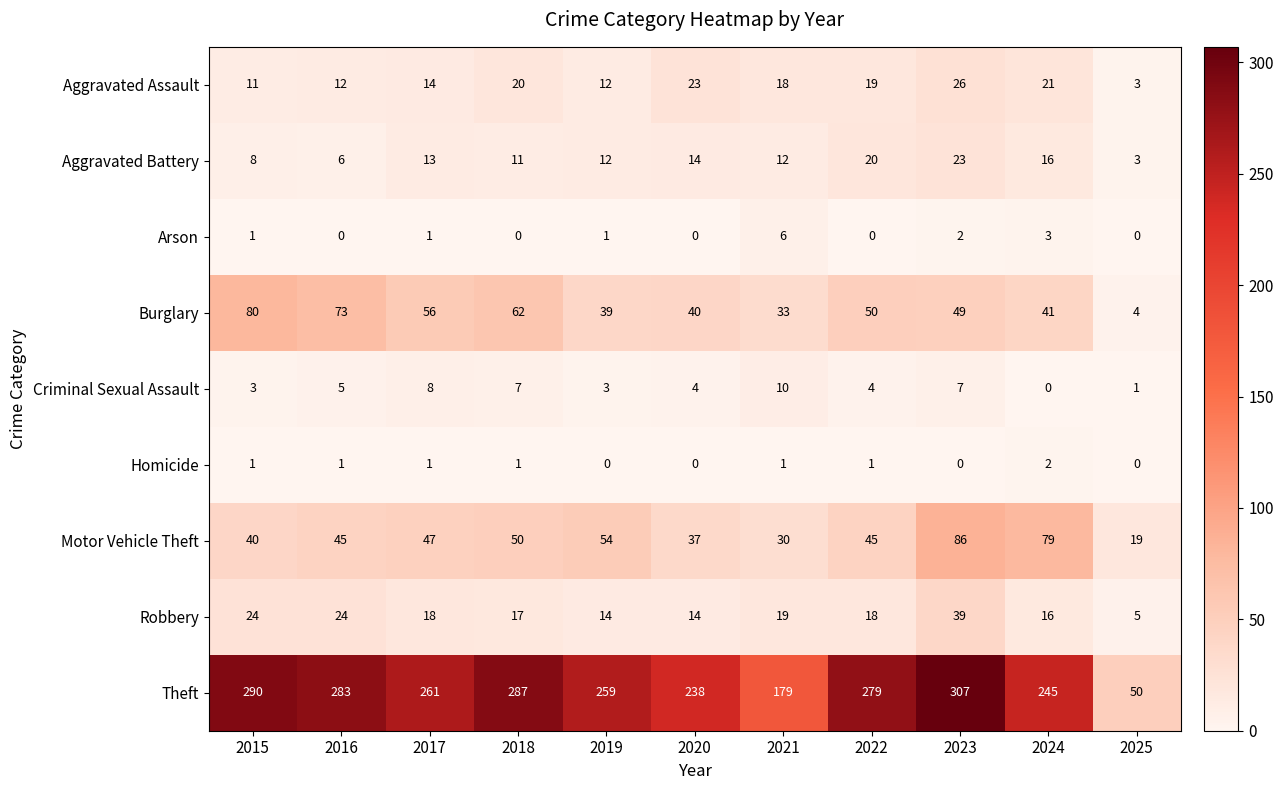

Between 2016 and 2025, which series saw the biggest shift?

Theft